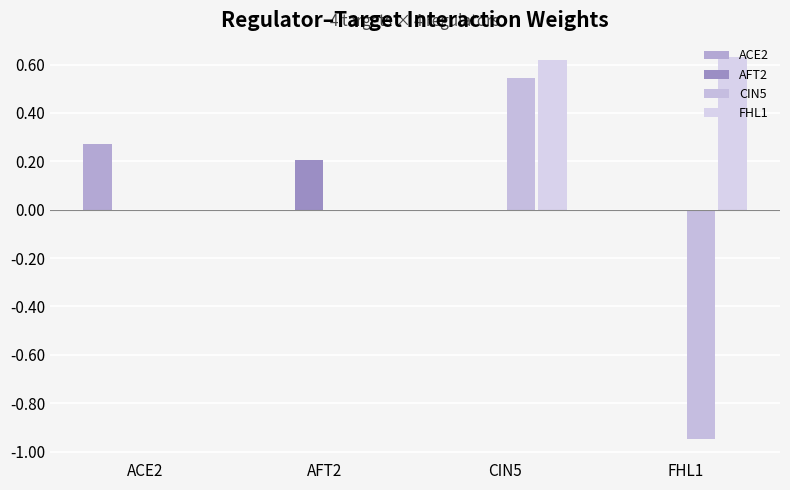

What position from the left is AFT2?

2